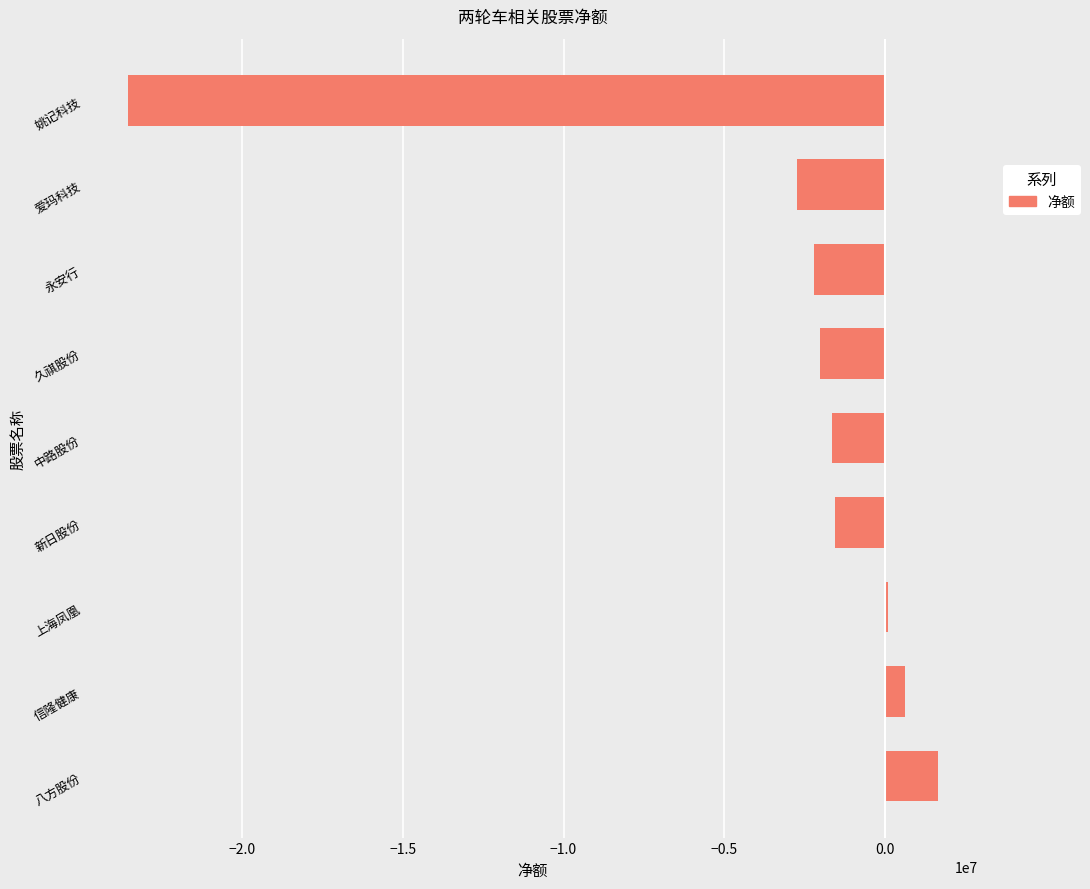

What is the smallest value displayed?

-23561260